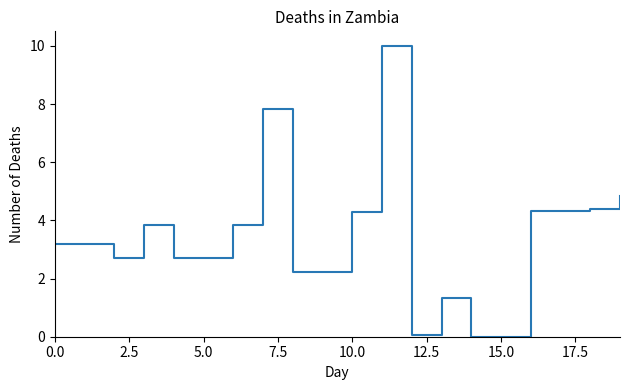

What is the greatest value displayed?

10.0